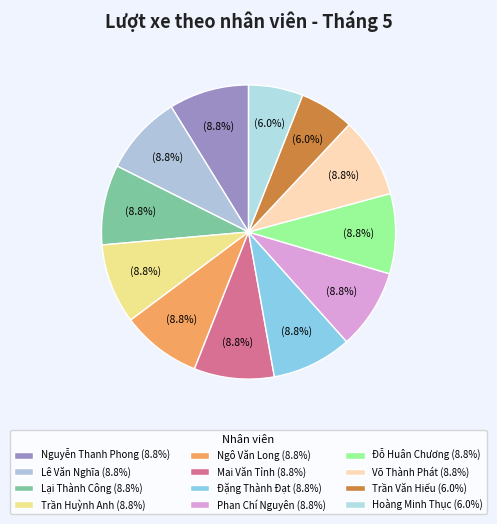

How much of the chart is everything except Phan Chí Nguyên?

91.2%